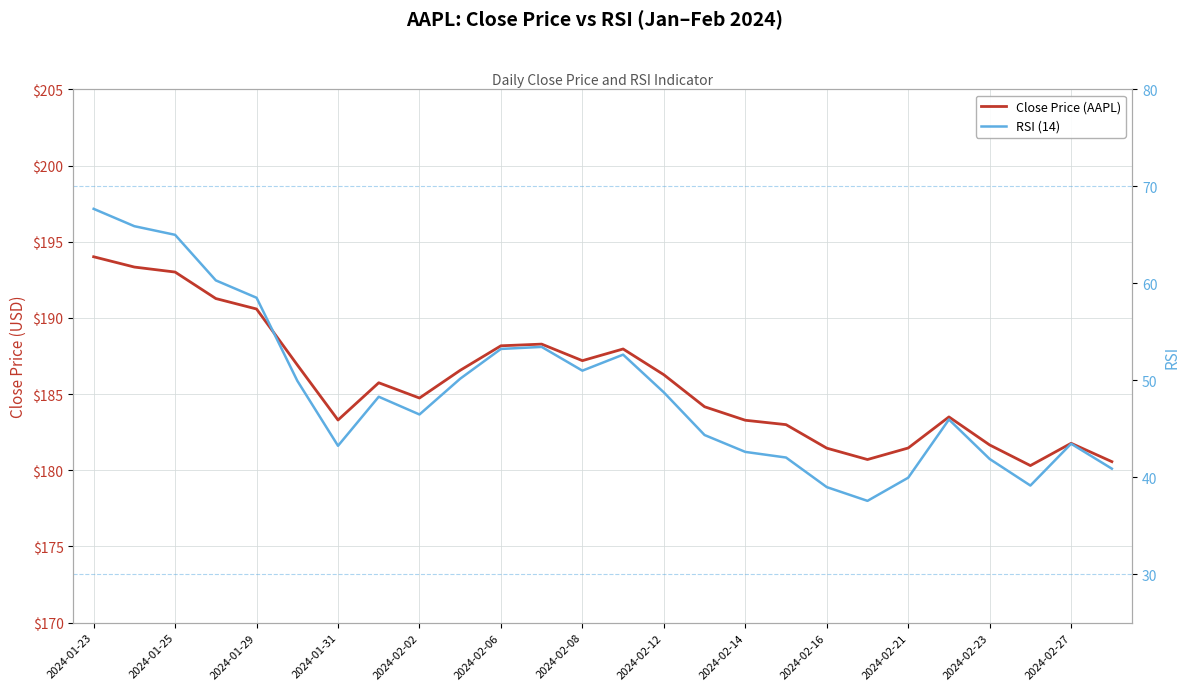

What is the total value across all series at 2024-02-12?

235.0